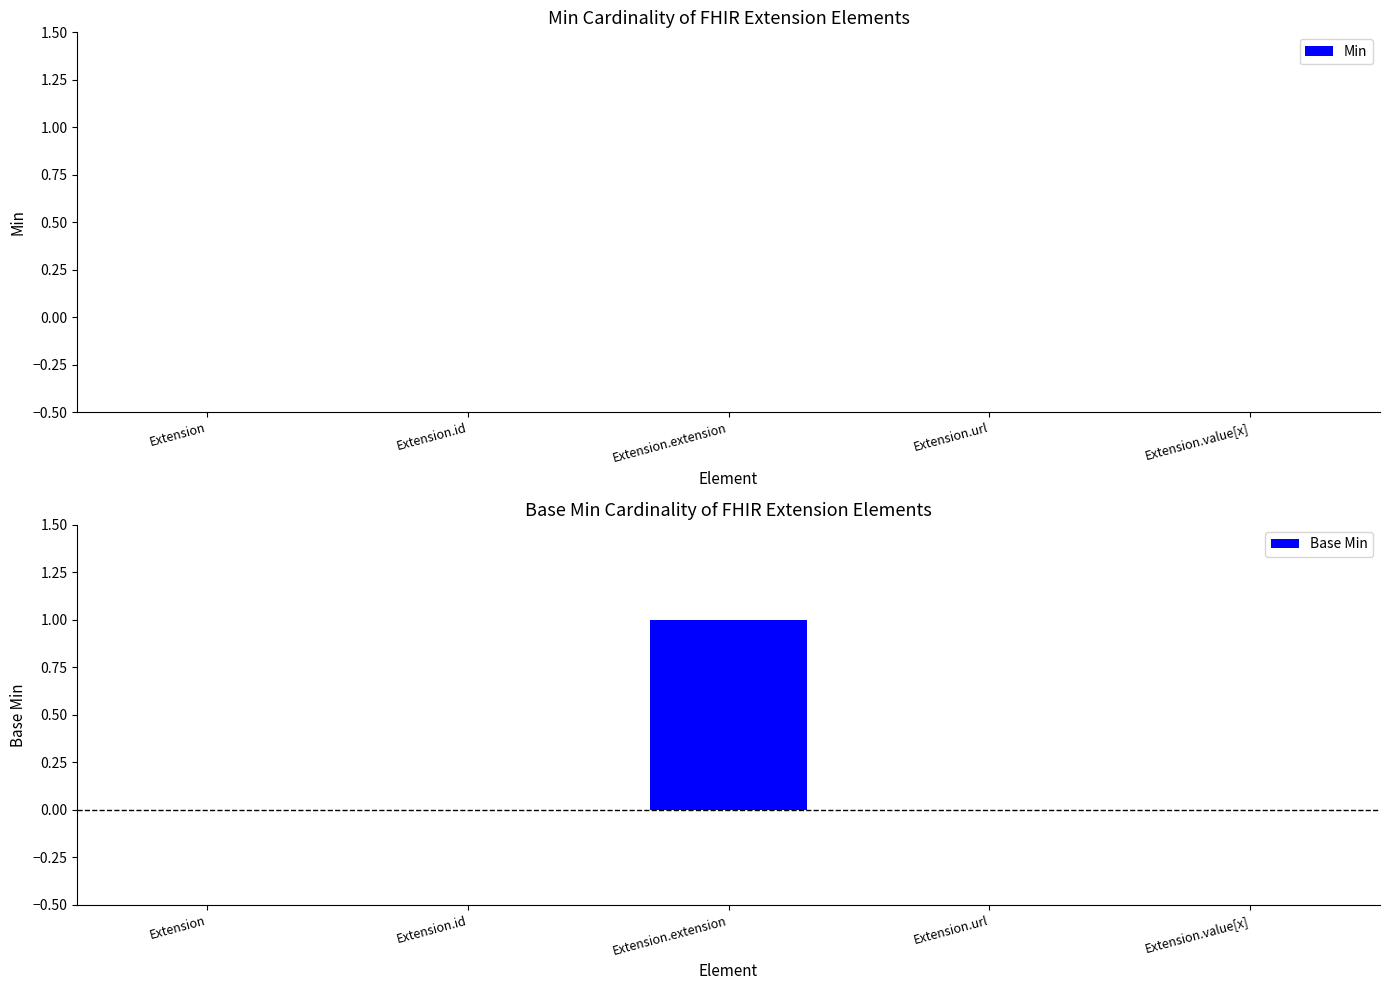

Reading left to right, list all the values displayed in this chart.

Extension=0	Extension.id=0	Extension.extension=1	Extension.url=0	Extension.value[x]=0